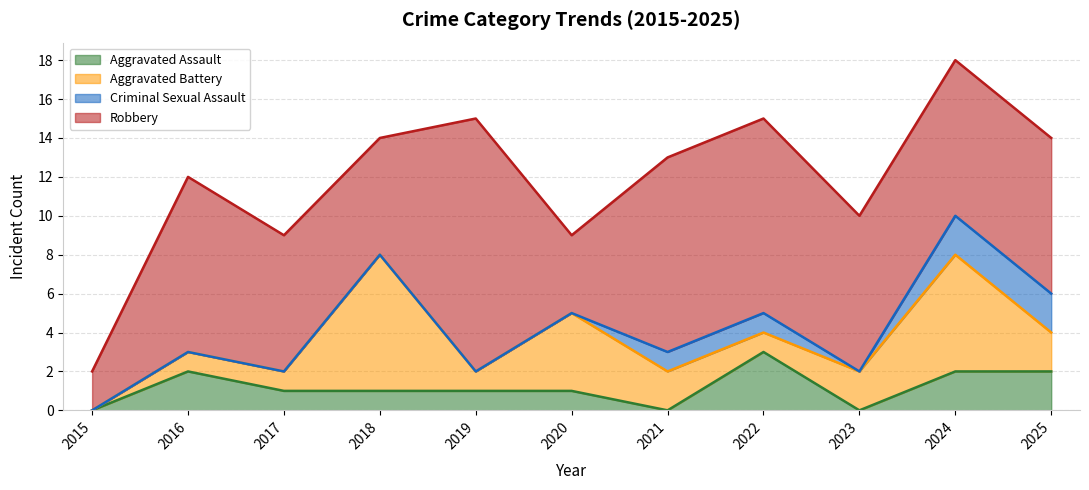

Between which two adjacent categories do Aggravated Assault and Aggravated Battery first intersect?

2021 and 2022